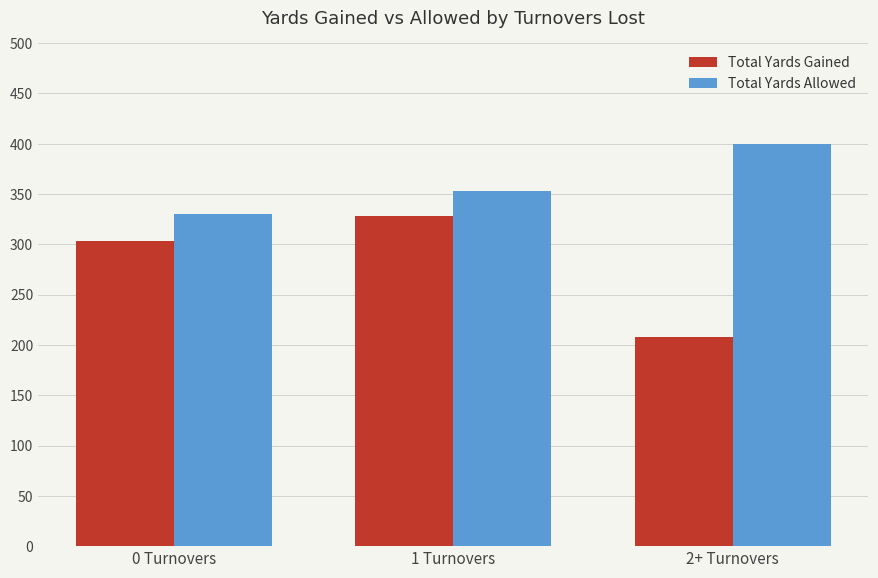

Which series has the largest range (max minus min)?

Total Yards Gained